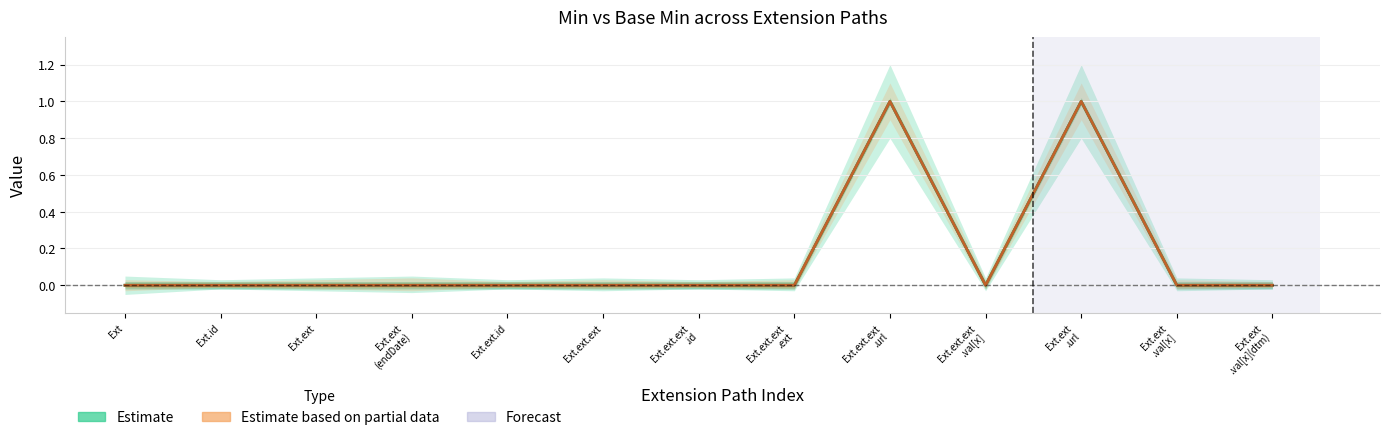

Reading right to left, list all the values displayed in this chart.

Min (Estimate): Ext.ext
.val[x](dtm)=0	Ext.ext
.val[x]=0	Ext.ext
.url=1	Ext.ext.ext
.val[x]=0	Ext.ext.ext
.url=1	Ext.ext.ext
.ext=0	Ext.ext.ext
.id=0	Ext.ext.ext=0	Ext.ext.id=0	Ext.ext
(endDate)=0	Ext.ext=0	Ext.id=0	Ext=0
Base Min (Estimate based on partial data): Ext.ext
.val[x](dtm)=0	Ext.ext
.val[x]=0	Ext.ext
.url=1	Ext.ext.ext
.val[x]=0	Ext.ext.ext
.url=1	Ext.ext.ext
.ext=0	Ext.ext.ext
.id=0	Ext.ext.ext=0	Ext.ext.id=0	Ext.ext
(endDate)=0	Ext.ext=0	Ext.id=0	Ext=0